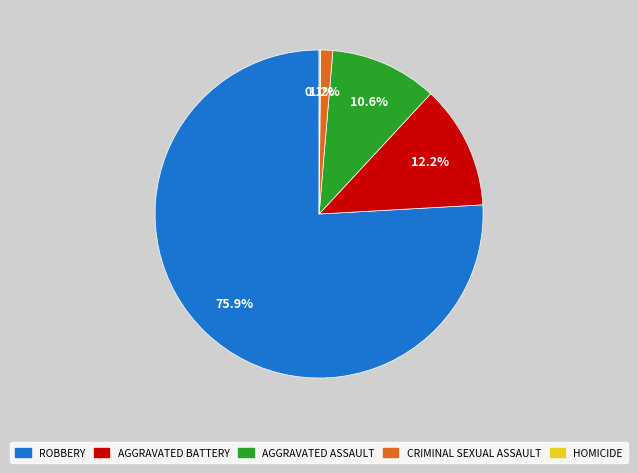

Is there any slice that represents more than half of the pie?

Yes